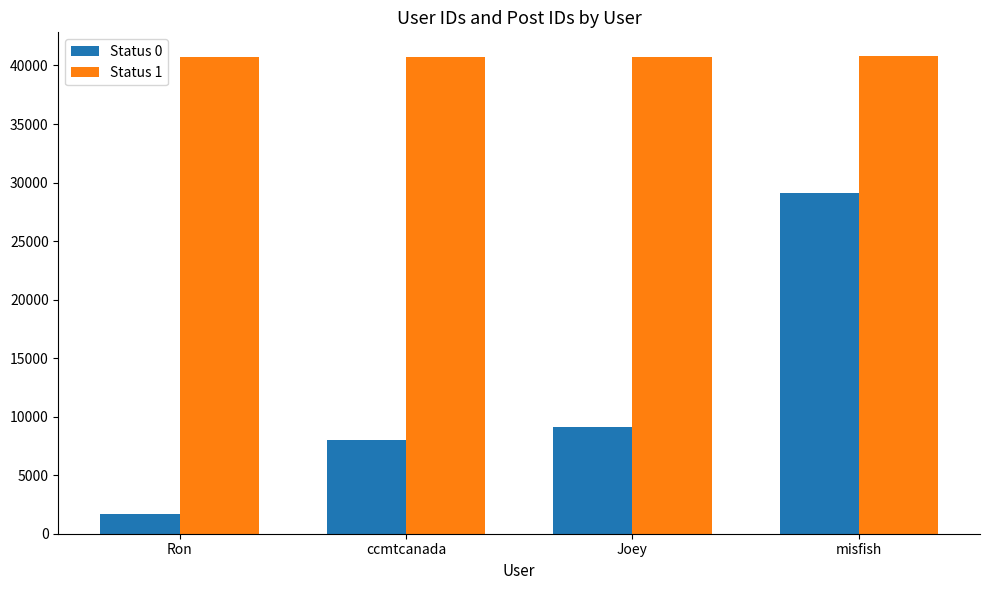

What is the difference between the Status 0 values at Joey and Ron?

7439